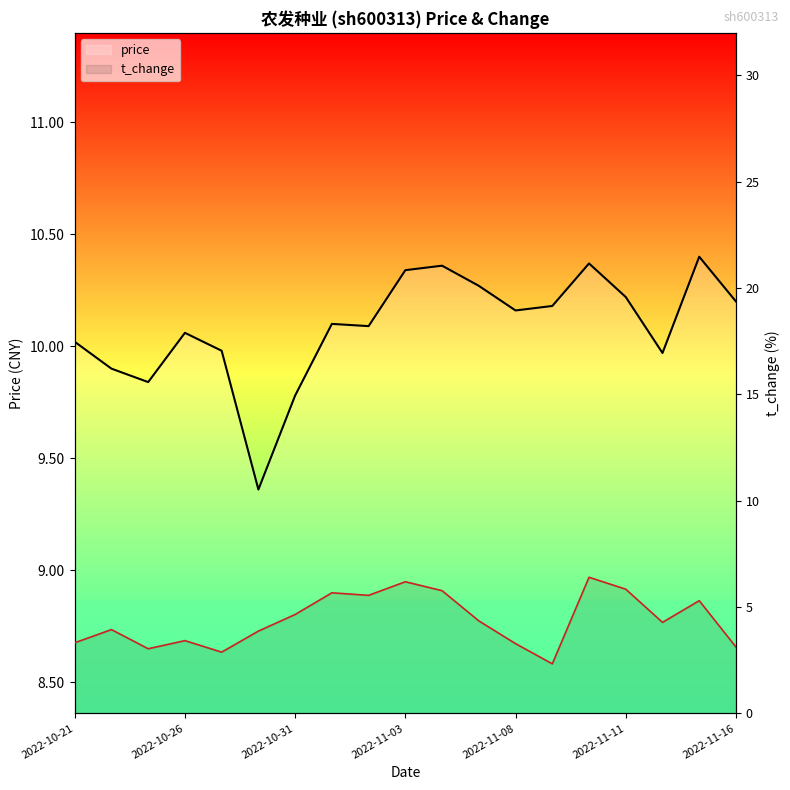

True or false: price and t_change cross at least once.

False